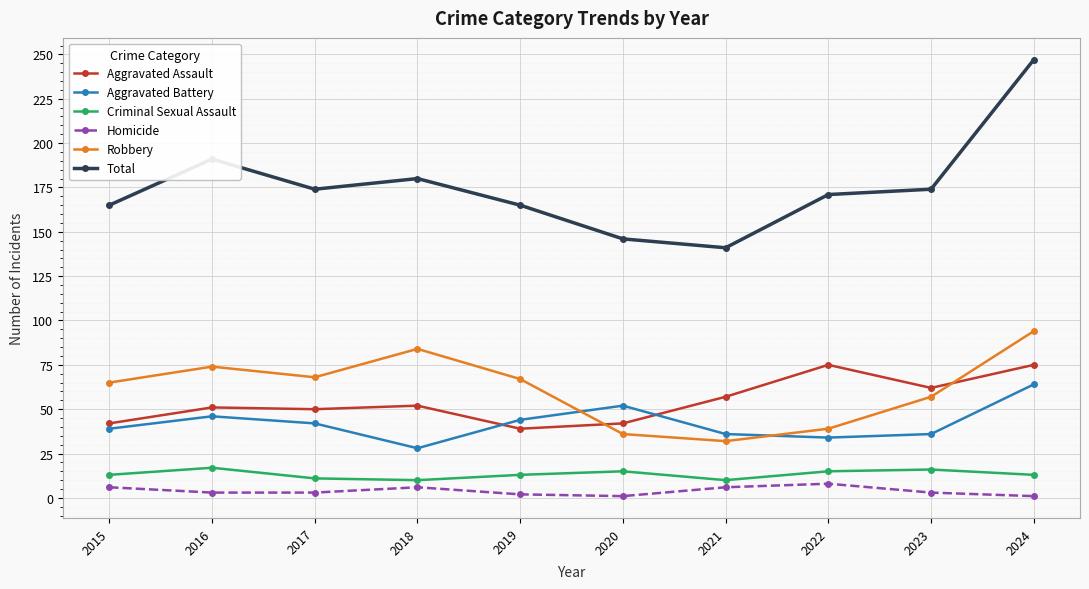

The Total series shows 165 at 2019. True or false?

True